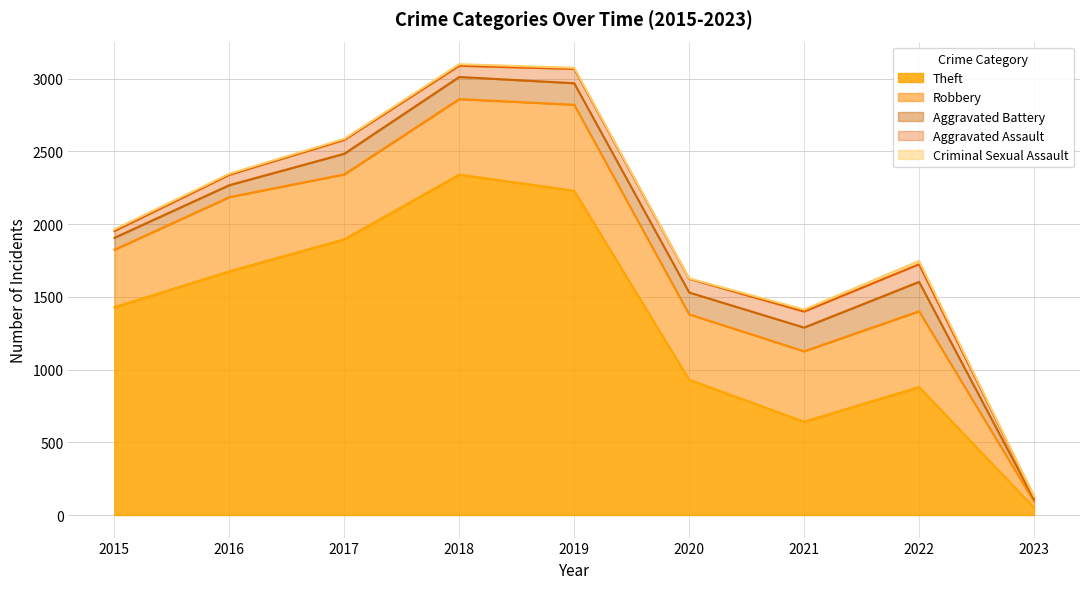

Where is Robbery nearest to the value 316?

2015